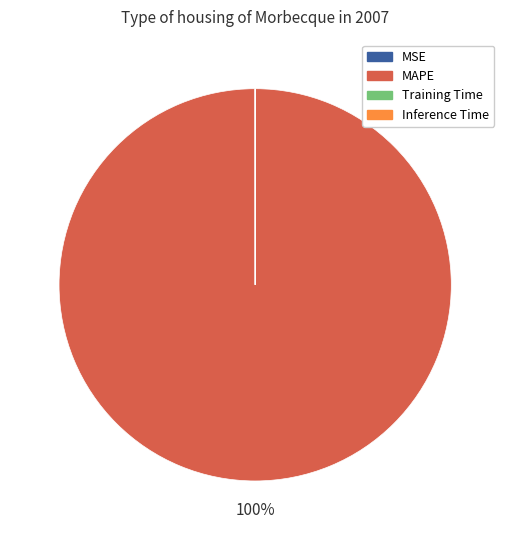

To the nearest percent, what is the difference between the largest and smallest slice percentages?

100%